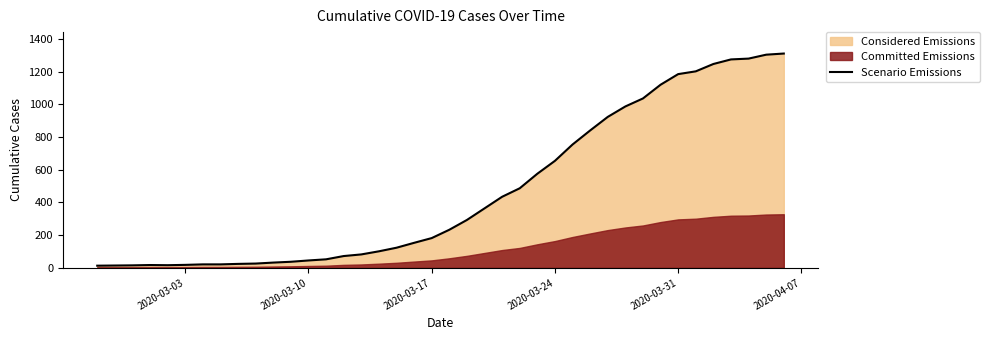

What is the difference between the maximum and second lowest values?

1298